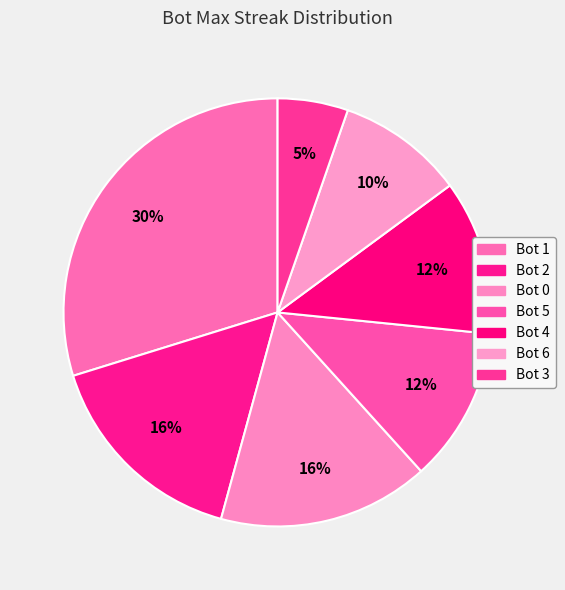

Combined, do Bot 4 and Bot 5 account for over 50%?

No